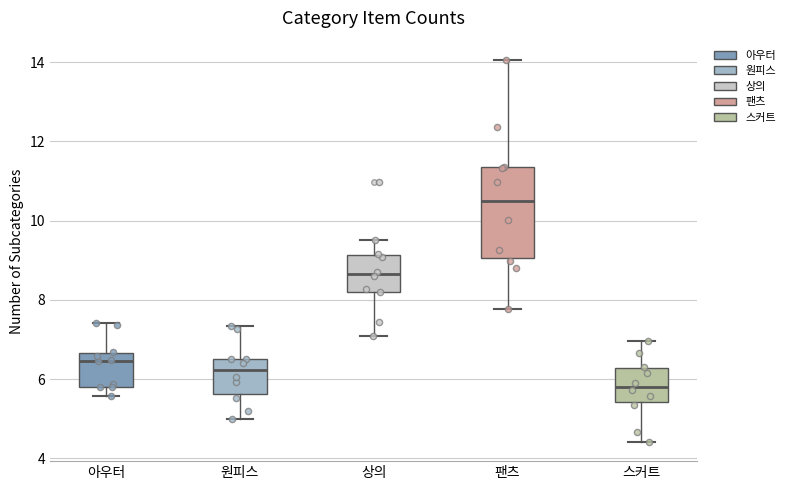

Which box has the lowest median line?

스커트